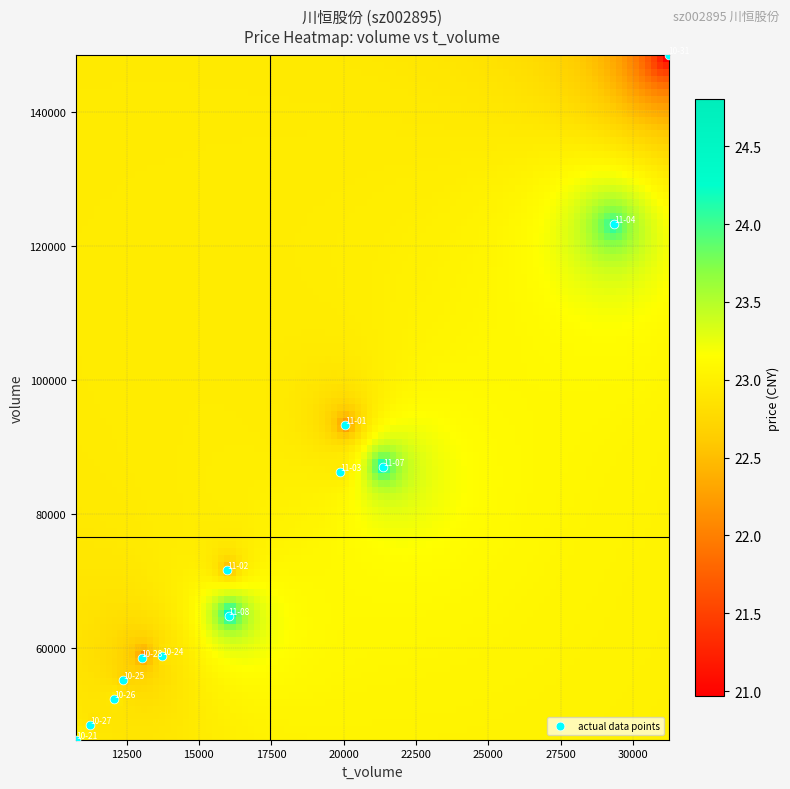

What Y value in the scatter plot is closest to 97371?

93299